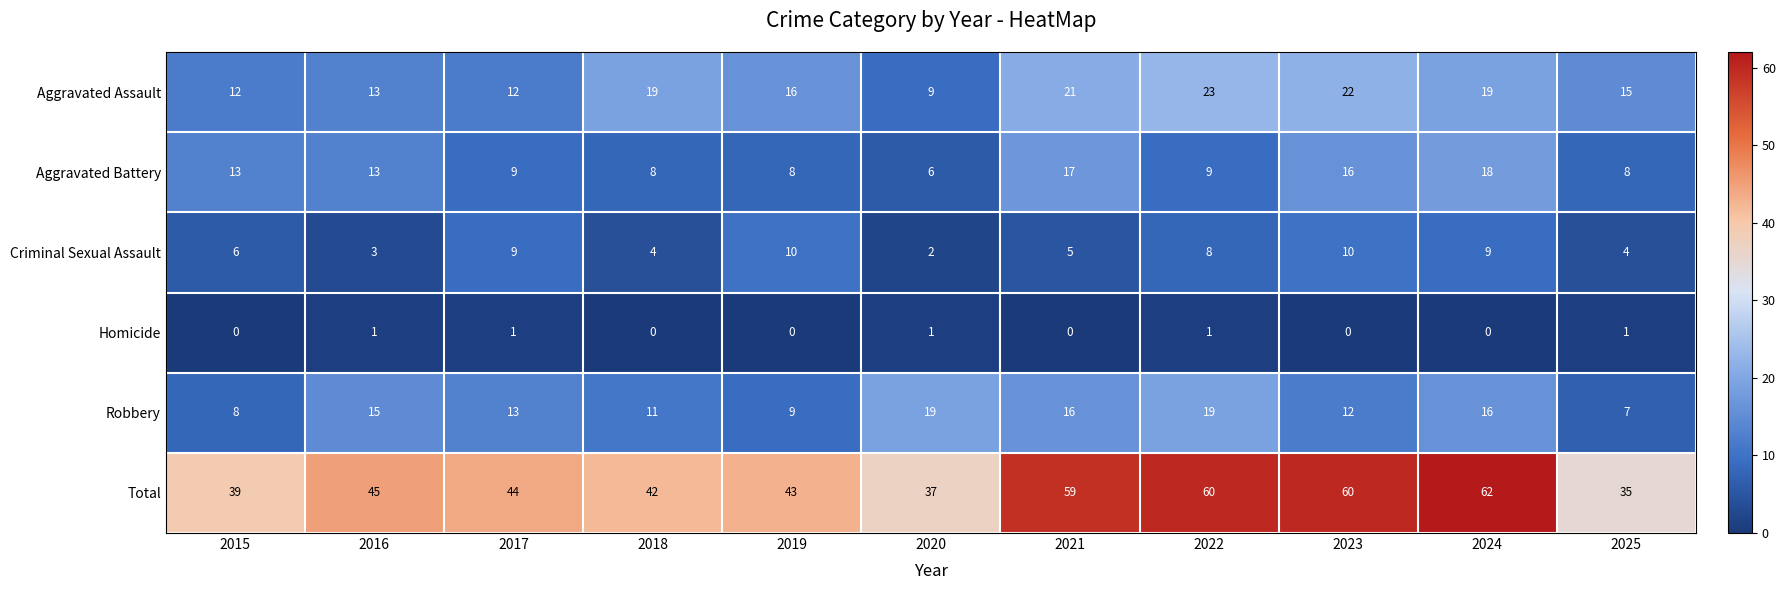

Rank the series by their maximum value, from lowest to highest.

Homicide, Criminal Sexual Assault, Aggravated Battery, Robbery, Aggravated Assault, Total